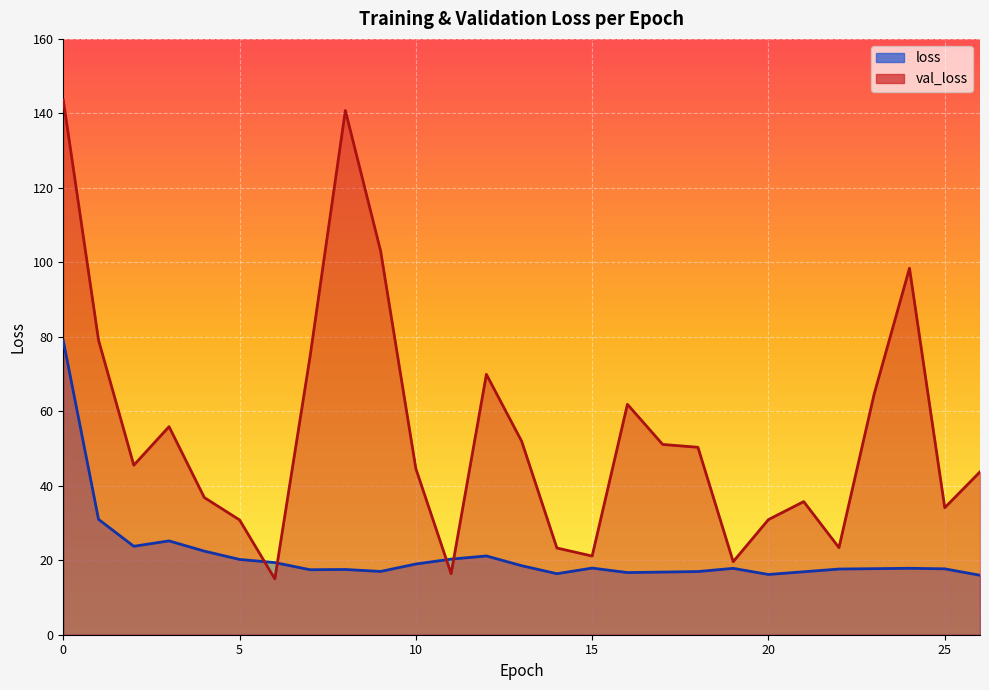

How many lines are shown in the chart?

2